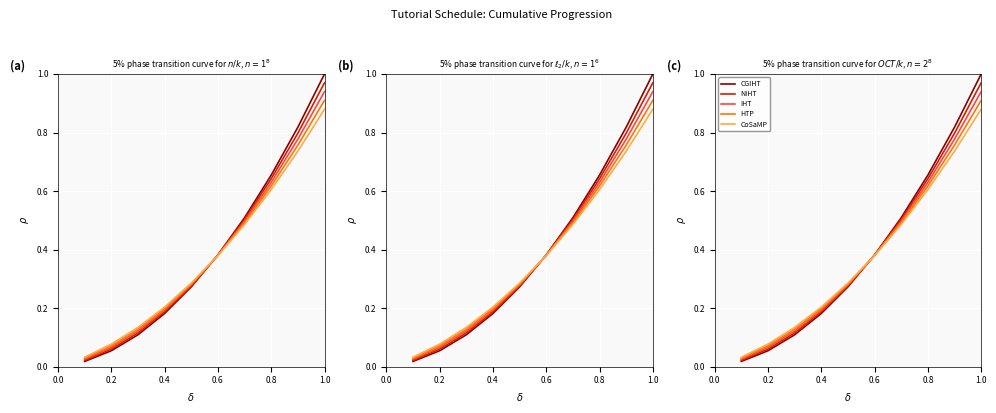

Rank the series by their maximum value, from highest to lowest.

CGIHT, NIHT, IHT, HTP, CoSaMP